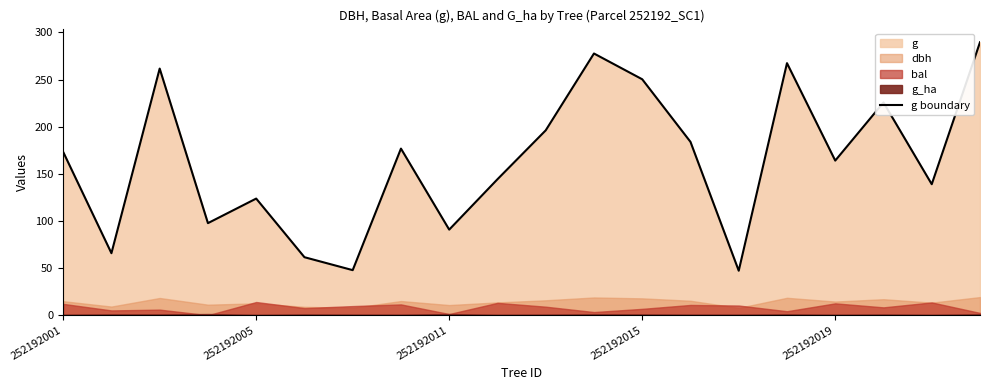

The g boundary series shows 123.7 at 252192005. True or false?

True